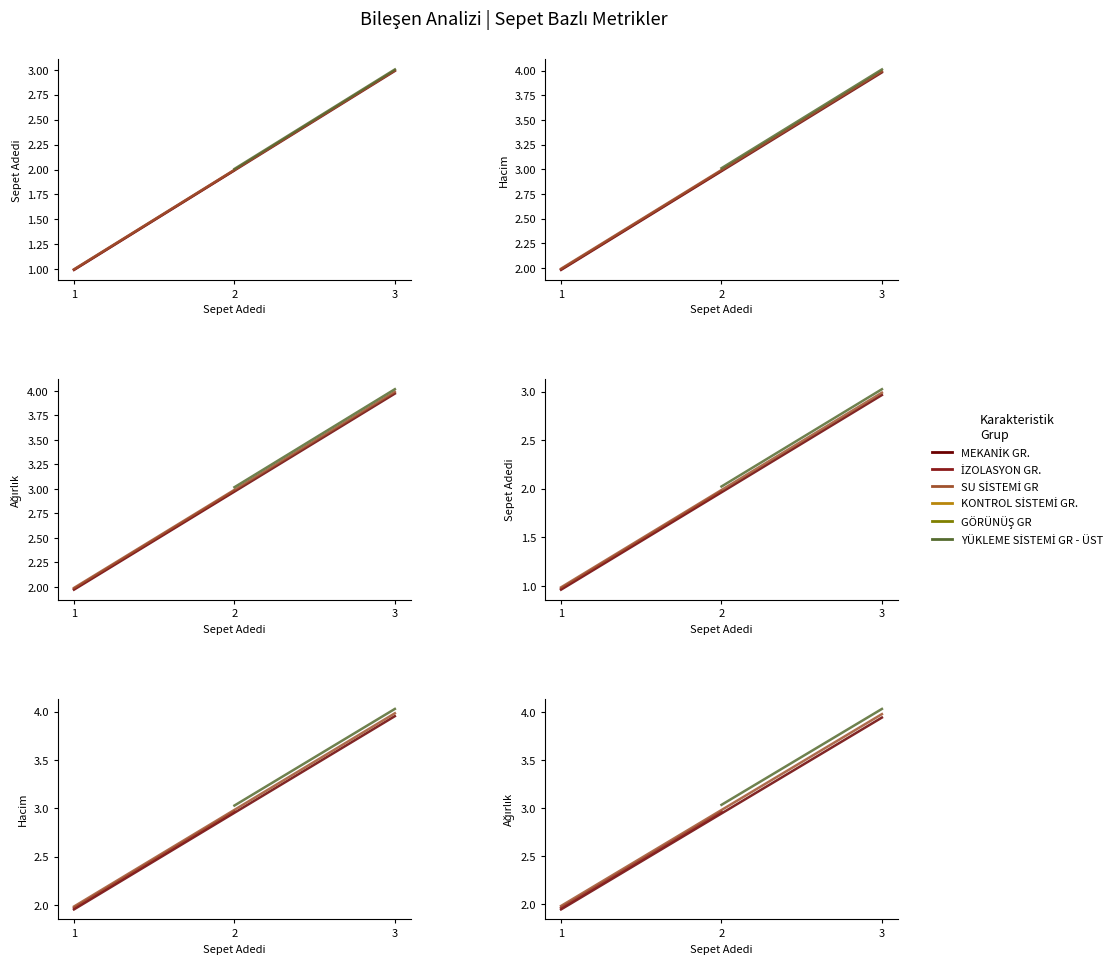

True or false: Hacim has a value of 2 at 1.

True